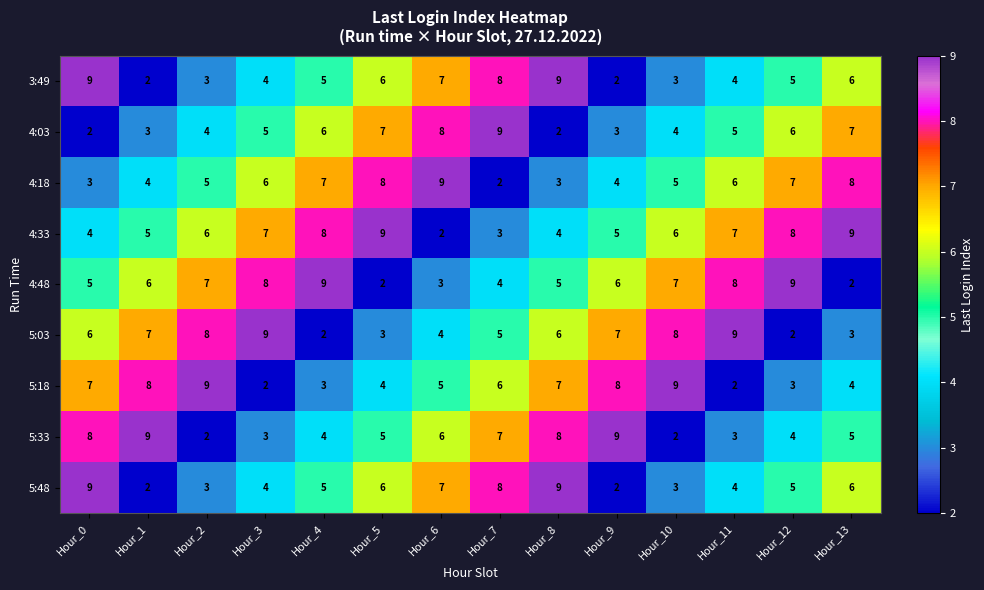

Which series has the largest total across all categories?

4:33